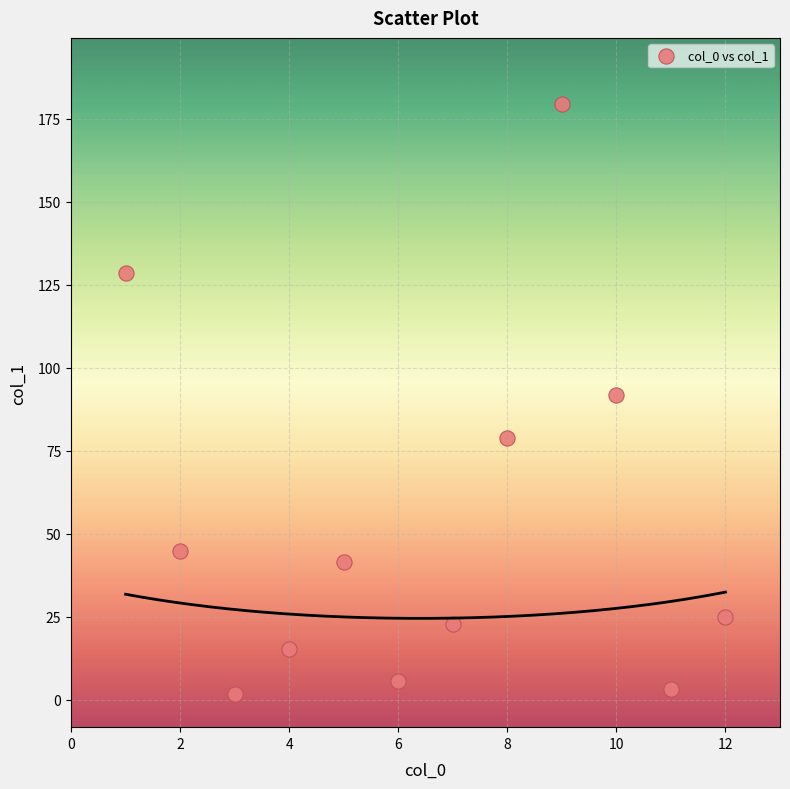

What is the average Y value?

53.2